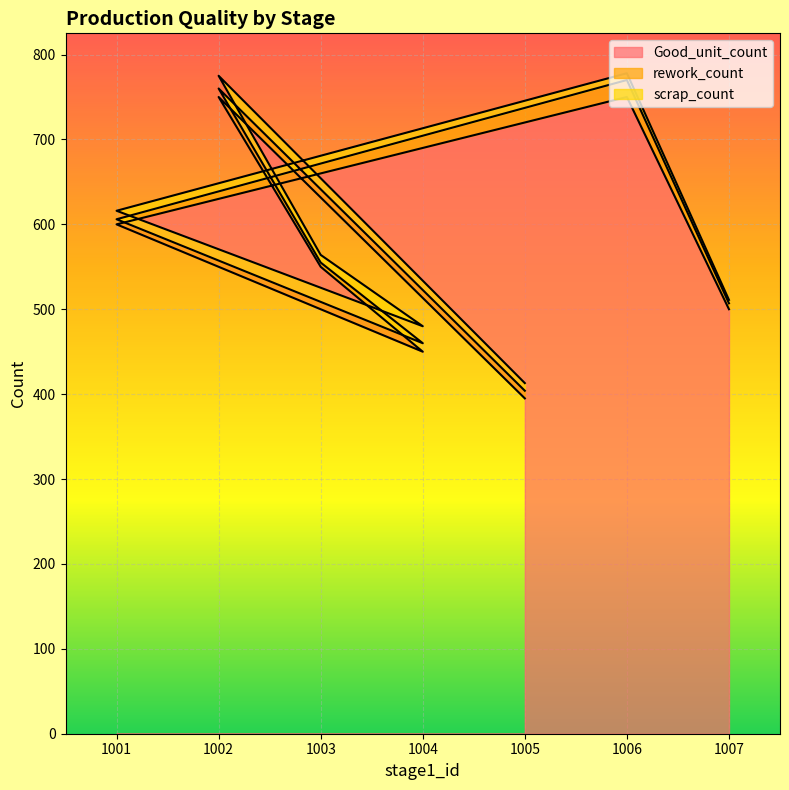

What is the value of the scrap_count point at the 1st from the left?

9